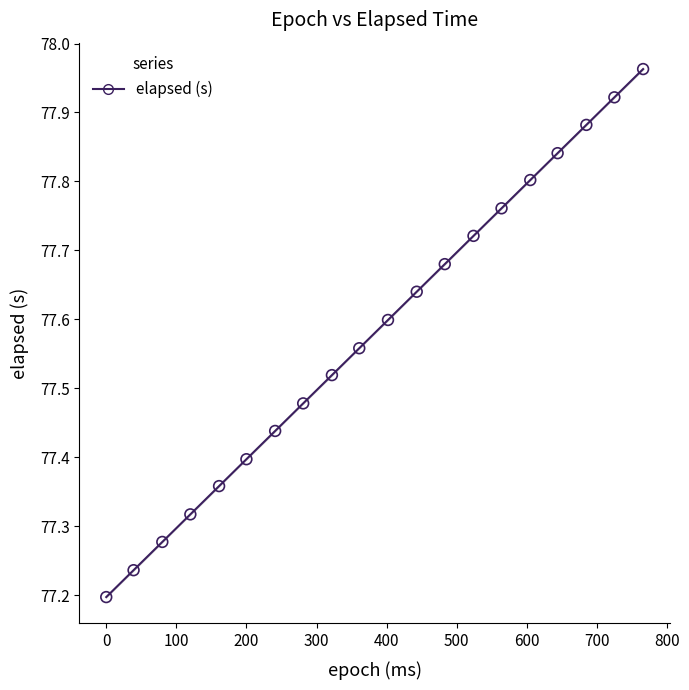

What is the range of Y values (max minus min)?

0.8